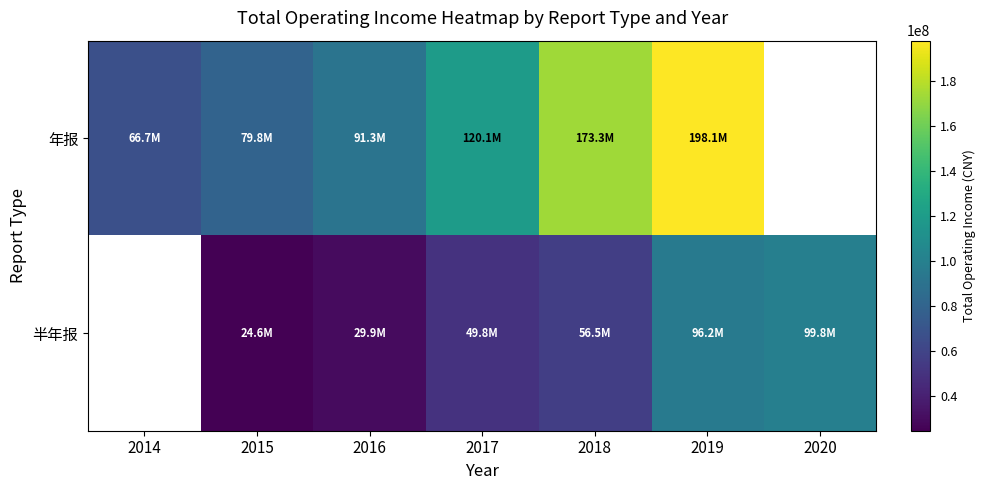

At which label does 半年报 reach its minimum?

2014